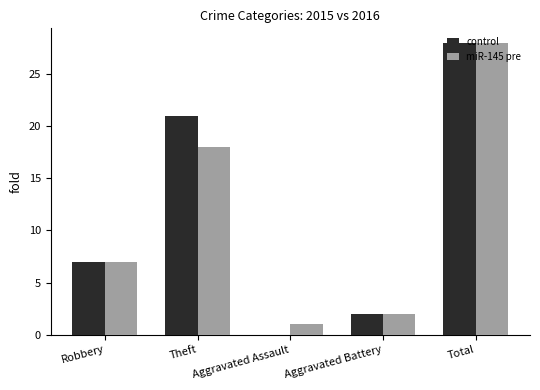

Which category has the highest value in the control series?

Total